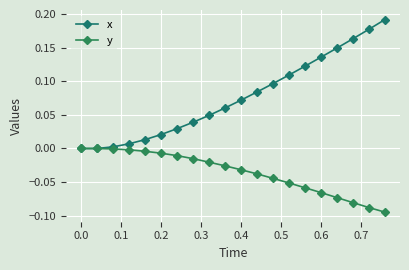

Rank the series by their maximum value, from highest to lowest.

x, y